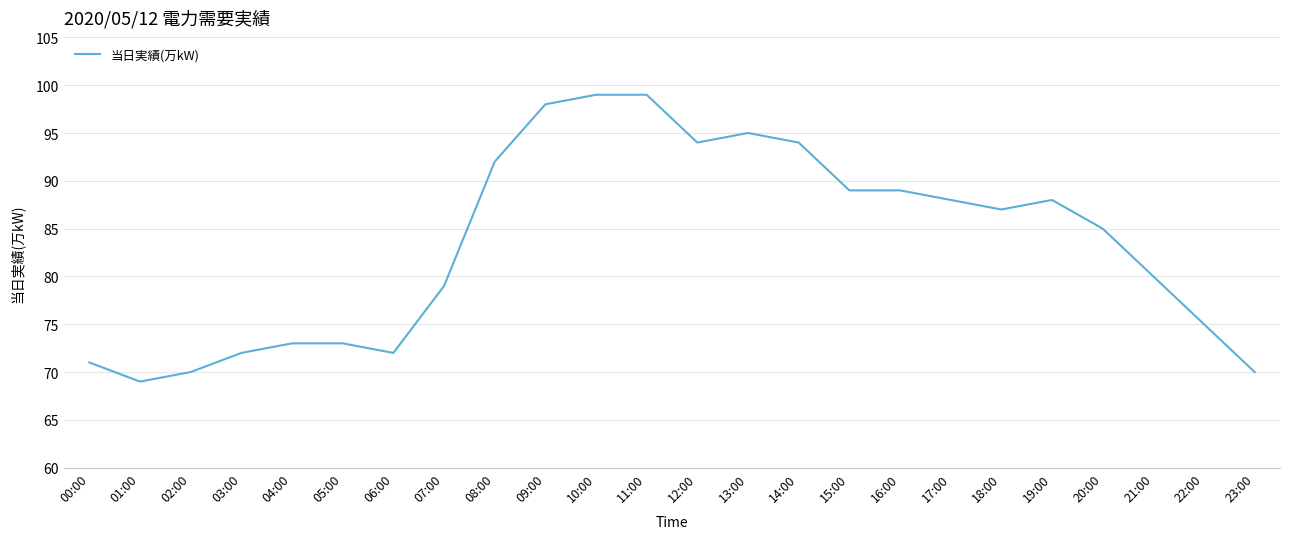

What is the ratio of the value at 06:00 to the value at 15:00?

0.8